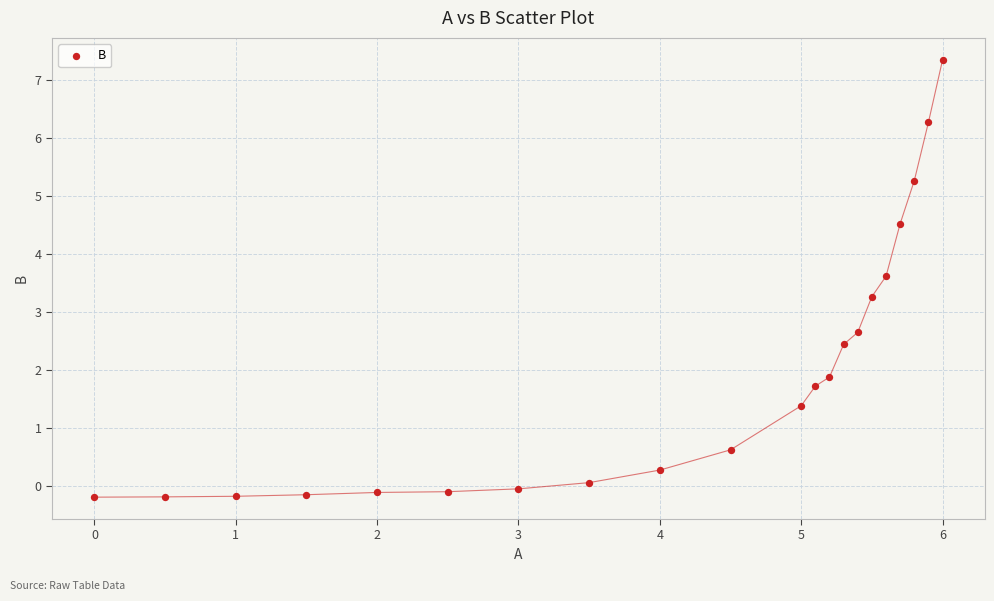

What is the range of X values (max minus min)?

6.0